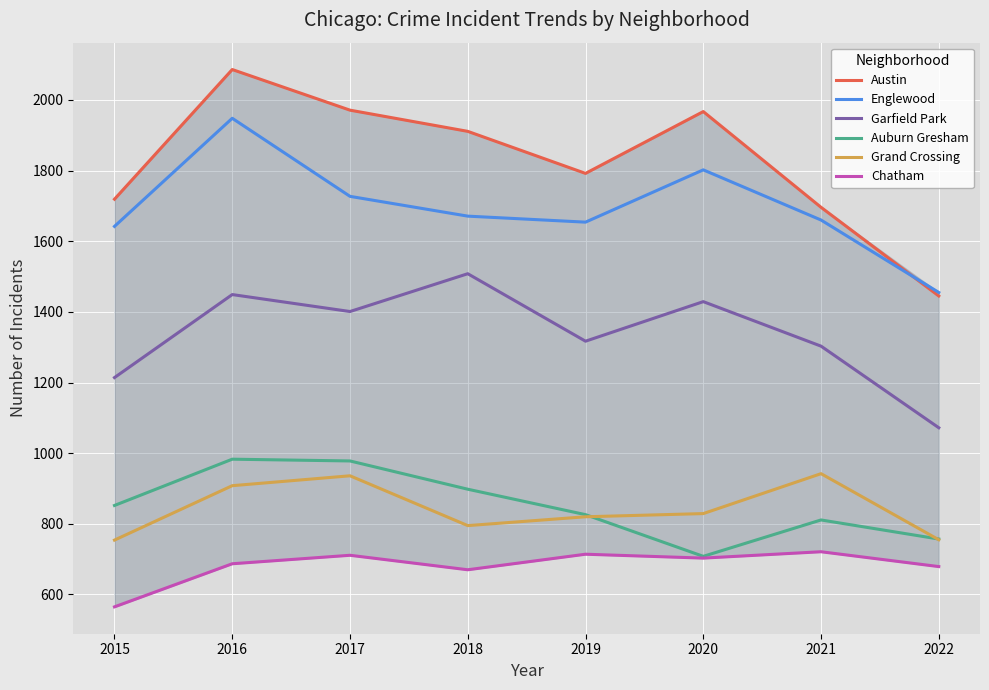

Read the Garfield Park value at 2022, to the nearest 50.

1050